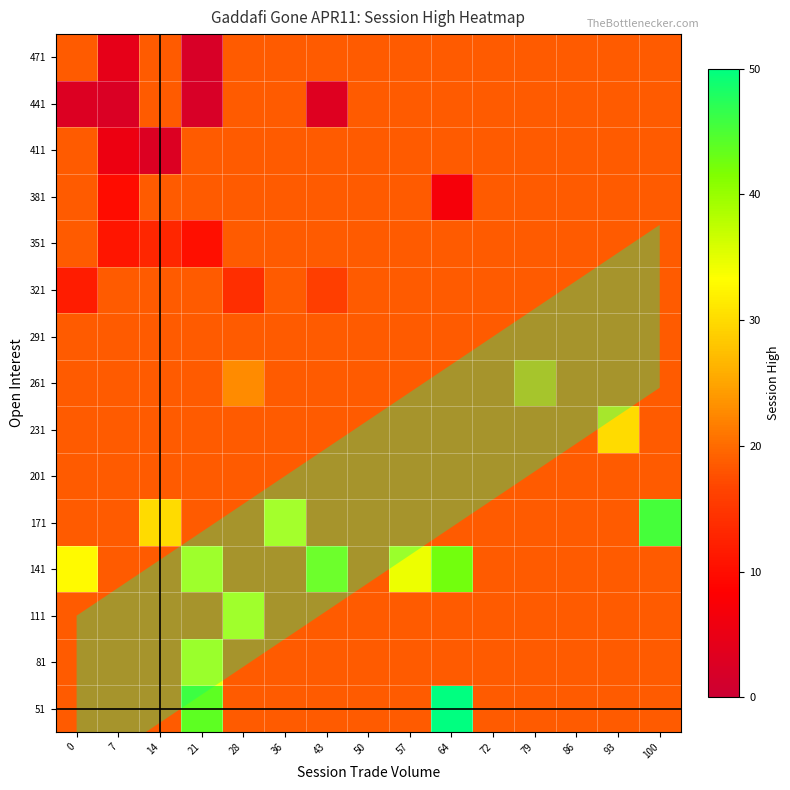

What is the total value across all series at 14?

270.7